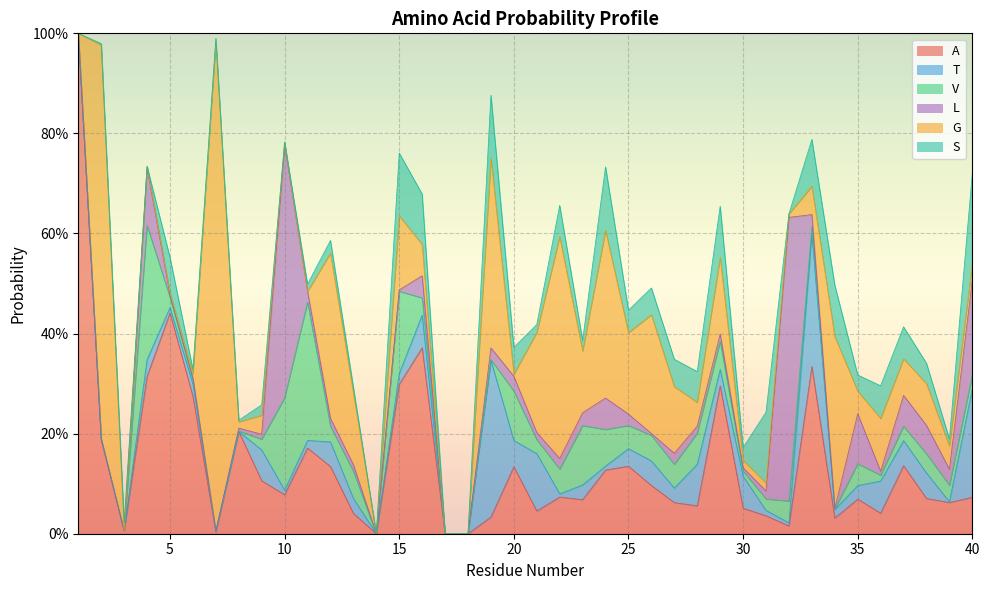

The A series shows 0.0 at 27. True or false?

False